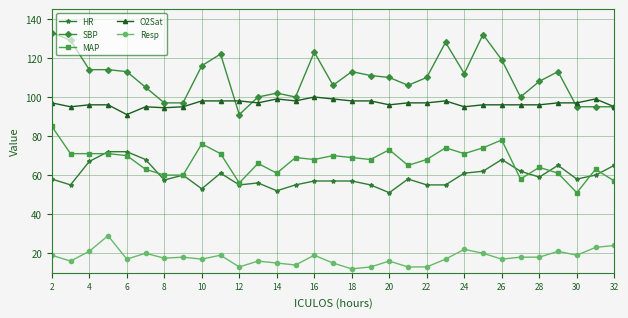

At how many categories does at least one series exceed 38?

31